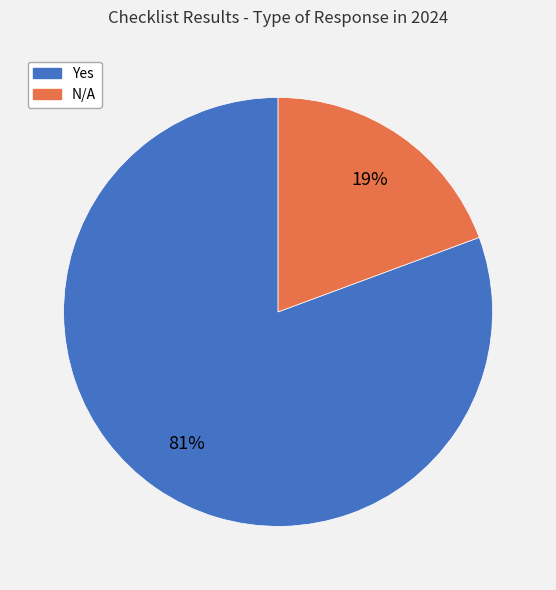

To the nearest percent, what is the average slice percentage?

50%